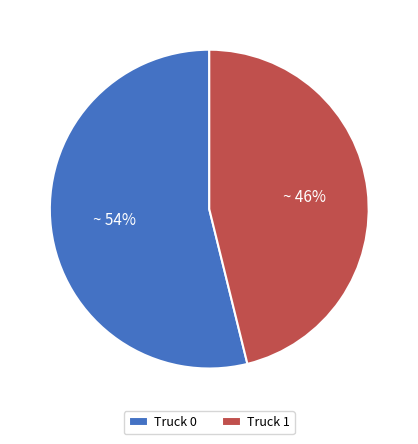

Count the number of slices in the pie.

2